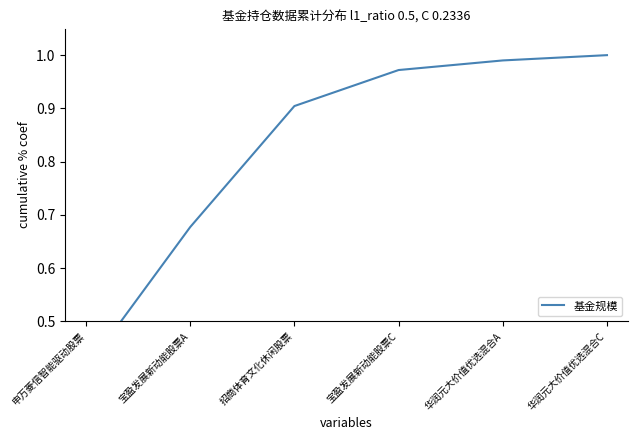

What is the label of the 4th point from the right?

招商体育文化休闲股票